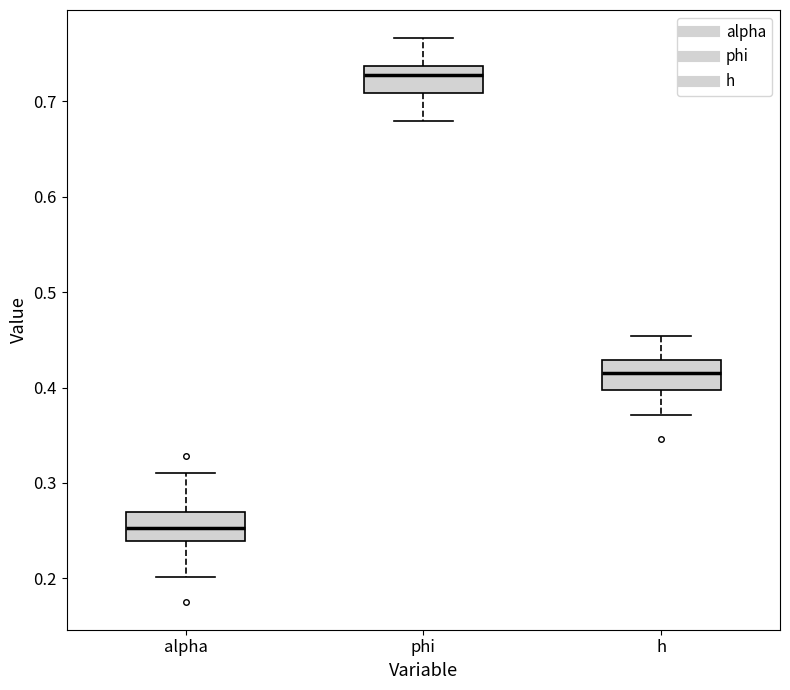

Reading left to right, read every box against the y-axis: the position of its median line, the range the box covers, and the ends of its whiskers. The values are not printed on the chart, so give them approximately, as read against the axis.

alpha: median 0.25, box 0.24 to 0.27, whiskers 0.20 to 0.31
phi: median 0.73, box 0.71 to 0.74, whiskers 0.68 to 0.77
h: median 0.42, box 0.40 to 0.43, whiskers 0.37 to 0.45